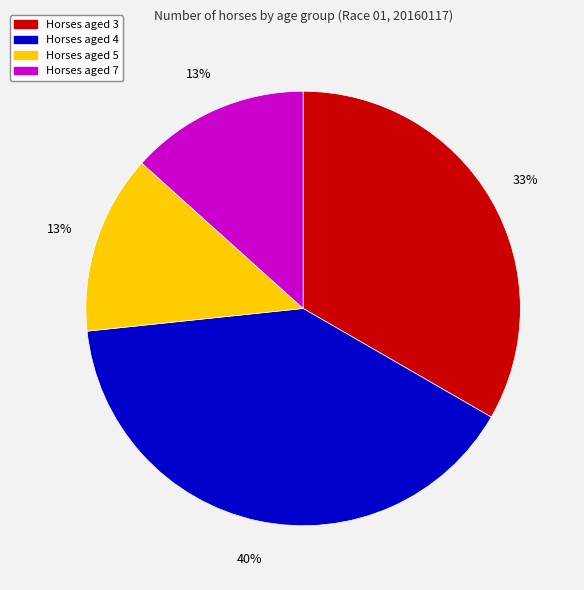

How many slices are in this pie chart?

4